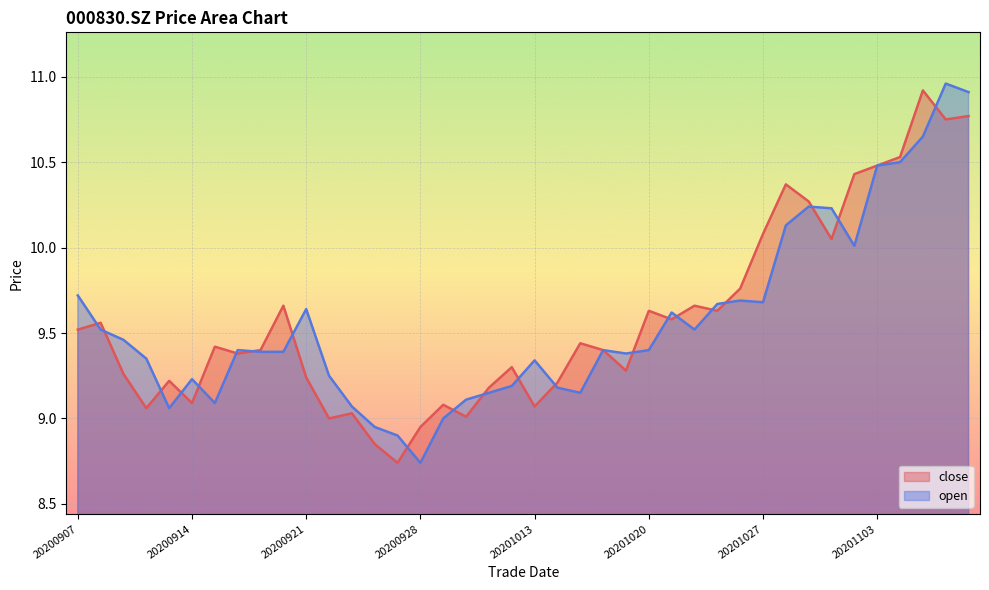

Reading left to right, extract all data points from this chart.

close: 9.5	9.6	9.3	9.1	9.2	9.1	9.4	9.4	9.4	9.7	9.2	9.0	9.0	8.8	8.7	8.9	9.1	9.0	9.2	9.3	9.1	9.2	9.4	9.4	9.3	9.6	9.6	9.7	9.6	9.8	10.1	10.4	10.3	10.1	10.4	10.5	10.5	10.9	10.8	10.8
open: 9.7	9.5	9.5	9.3	9.1	9.2	9.1	9.4	9.4	9.4	9.6	9.2	9.1	8.9	8.9	8.7	9.0	9.1	9.2	9.2	9.3	9.2	9.2	9.4	9.4	9.4	9.6	9.5	9.7	9.7	9.7	10.1	10.2	10.2	10.0	10.5	10.5	10.7	11.0	10.9